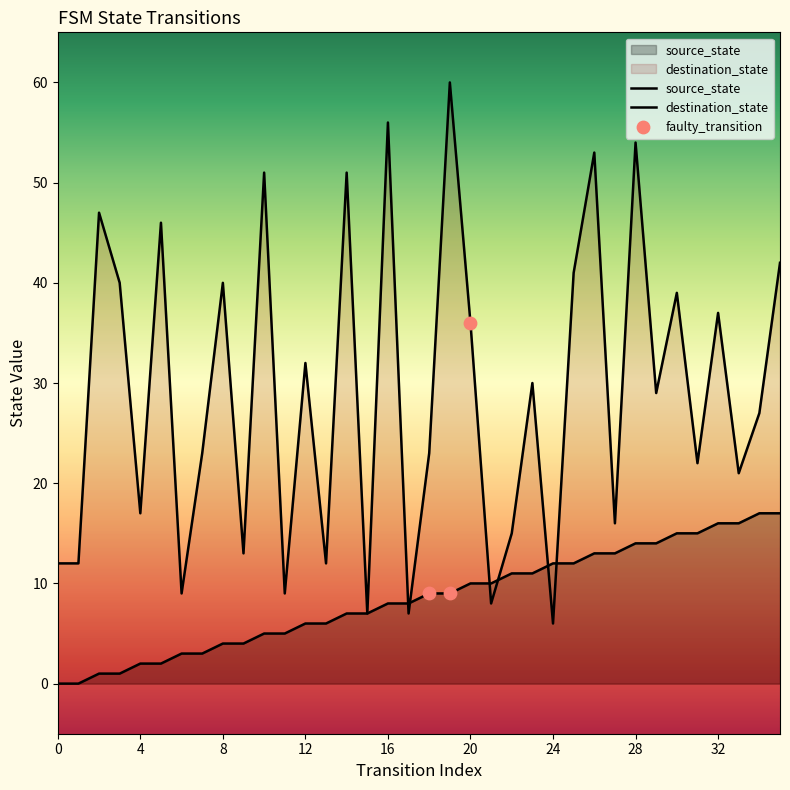

Which series has the largest Y range (max minus min)?

destination_state